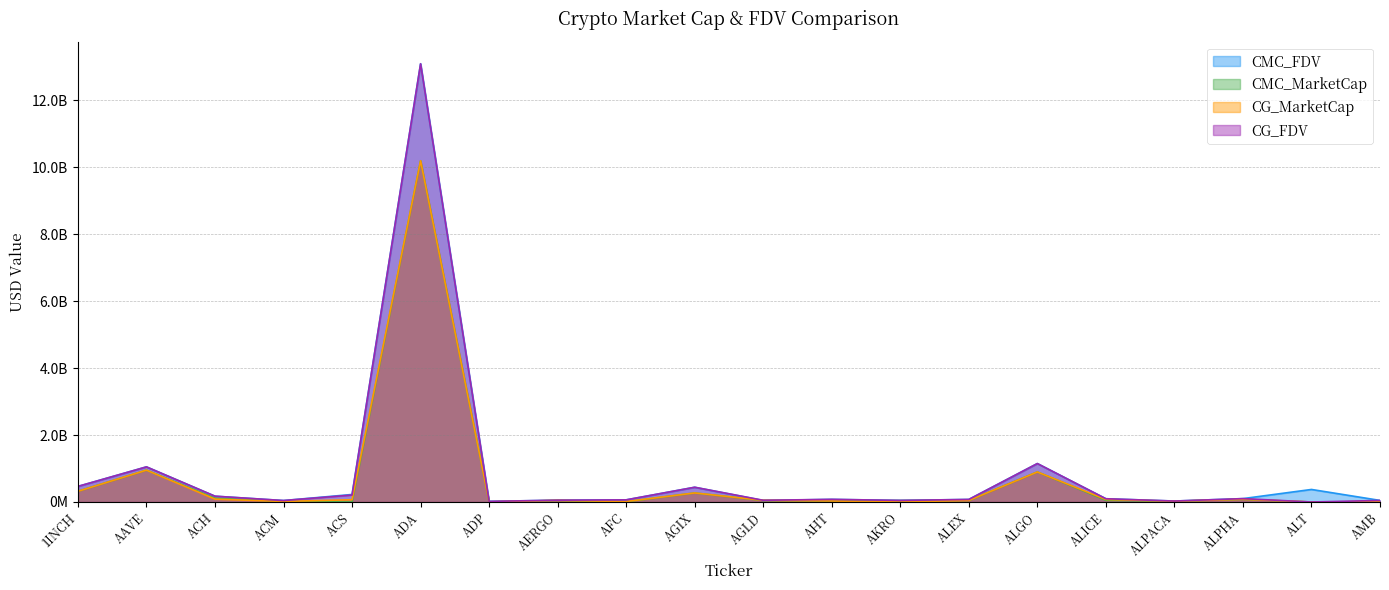

True or false: CG_FDV has more than 2 interior local peaks.

True